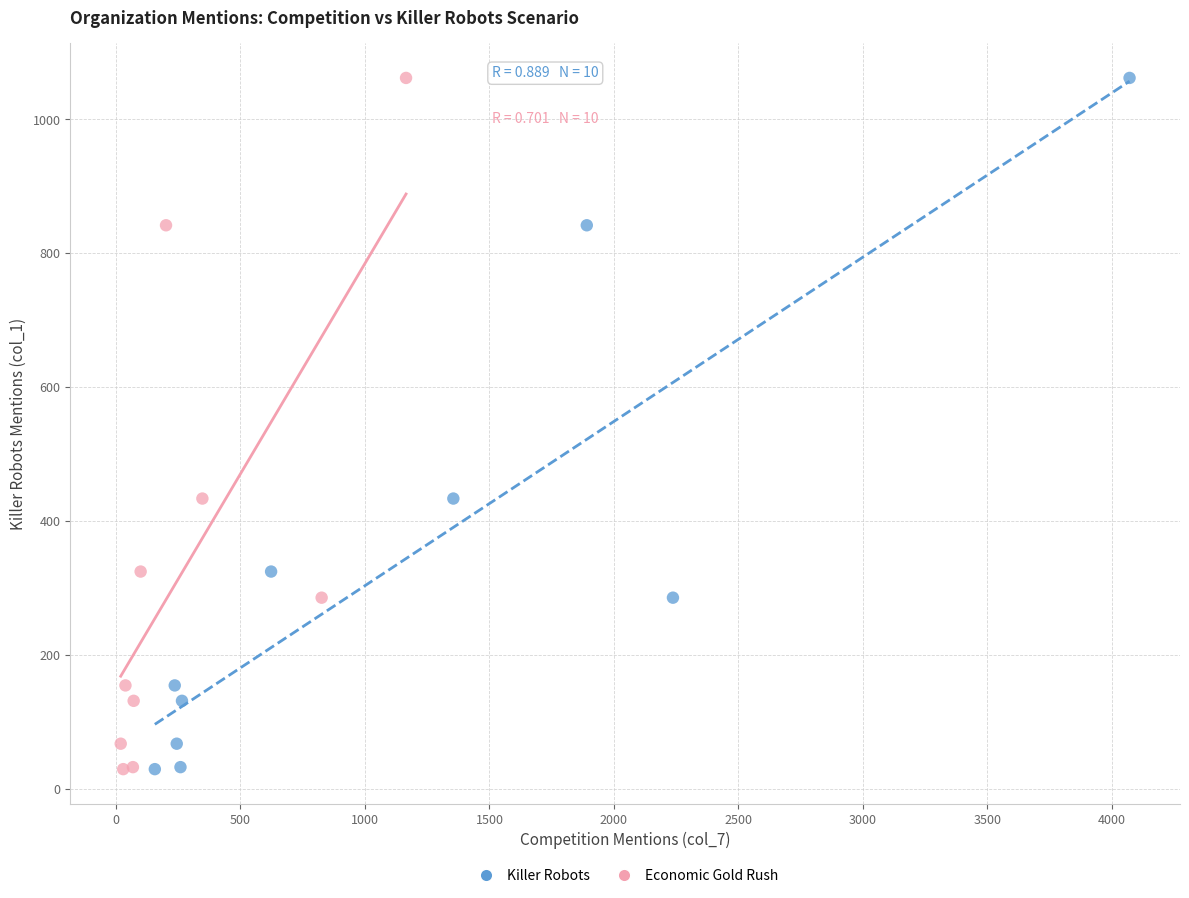

What are all the series names shown in the legend?

Killer Robots, Economic Gold Rush